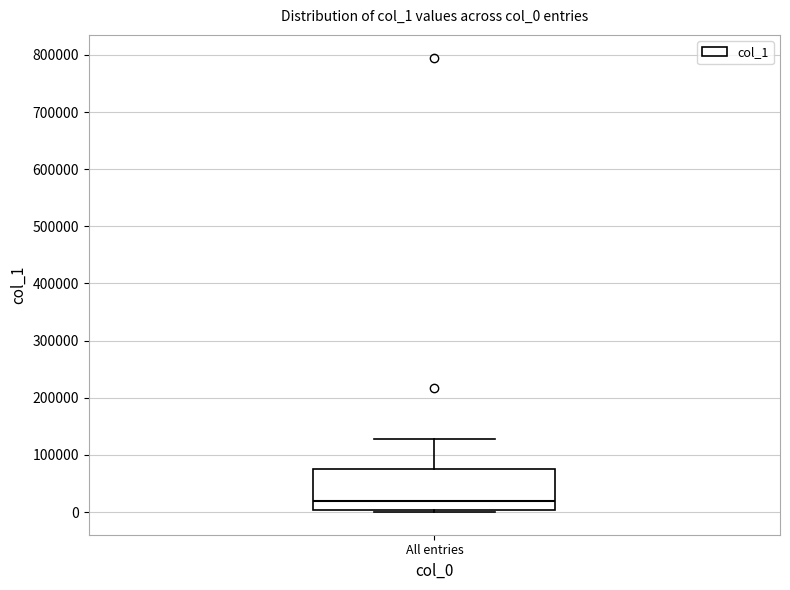

Transcribe this box plot: give where the median line is, the range the box spans, and where the two whiskers end, as read against the y-axis. The values are not printed on the chart, so give them approximately, as read against the axis.

median 20000, box 0 to 80000, whiskers 0 (just below the box's lower edge) to 130000